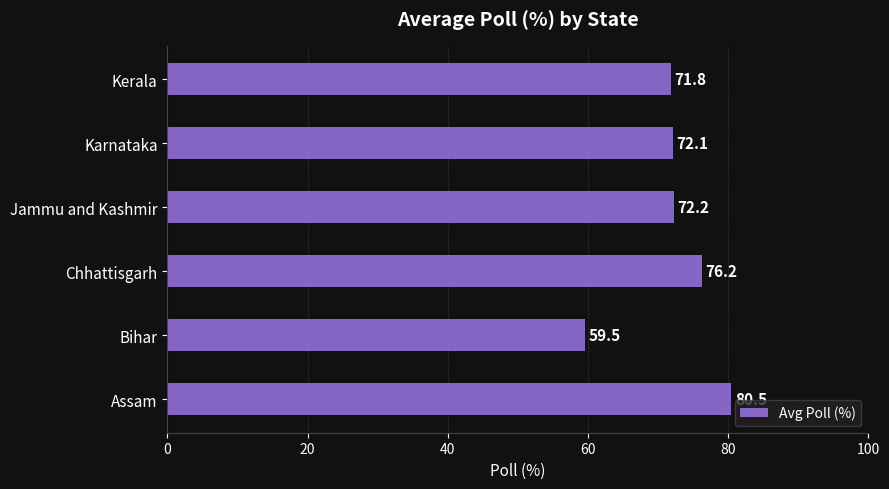

The value at Assam is 116.0. True or false?

False